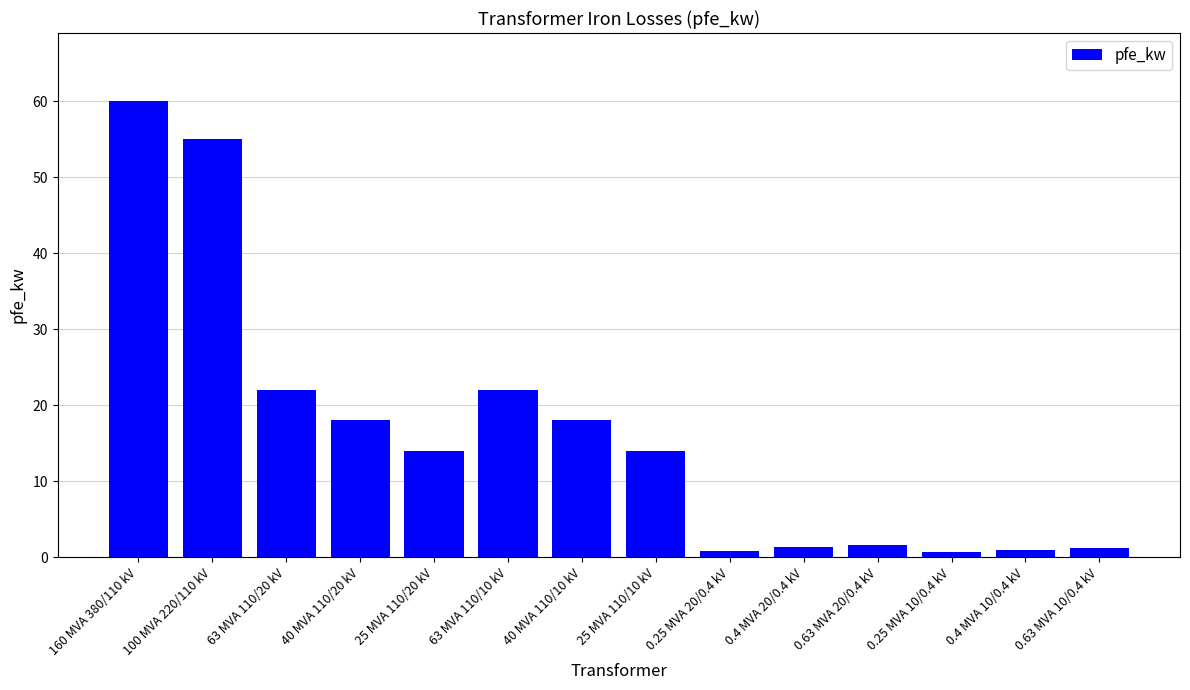

The value at 40 MVA 110/10 kV is 18.0. True or false?

True